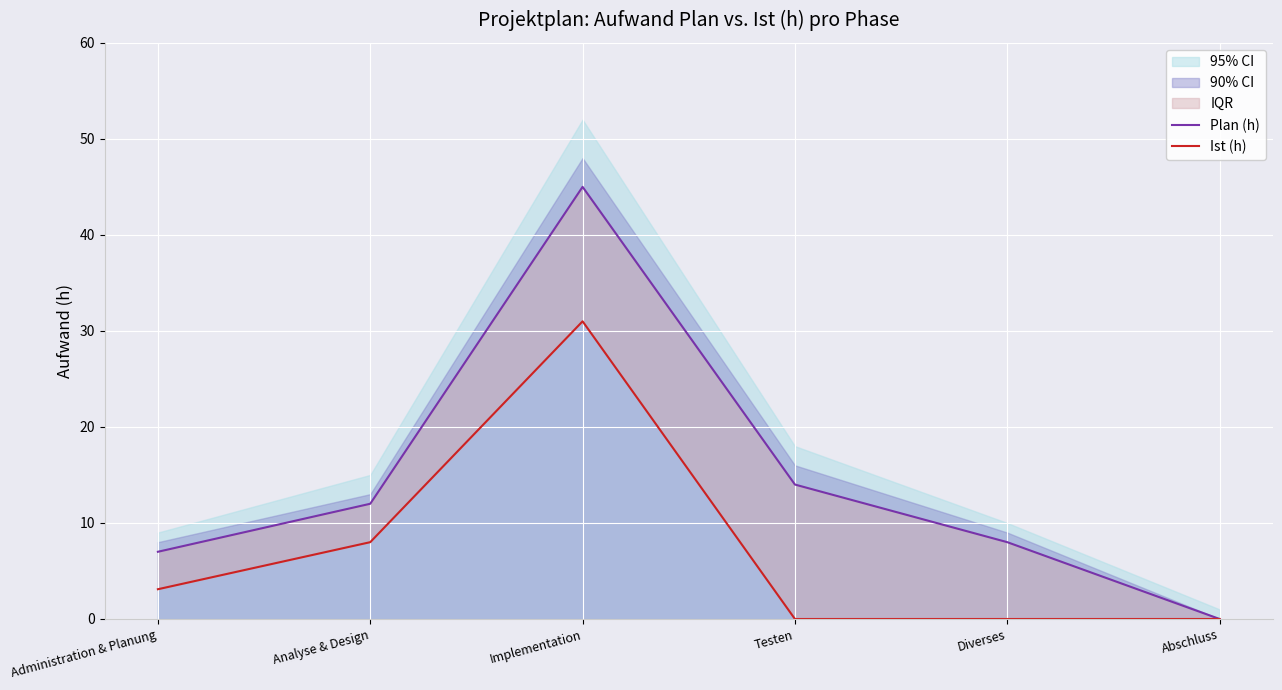

What is the total value across all series at Analyse & Design?

20.0